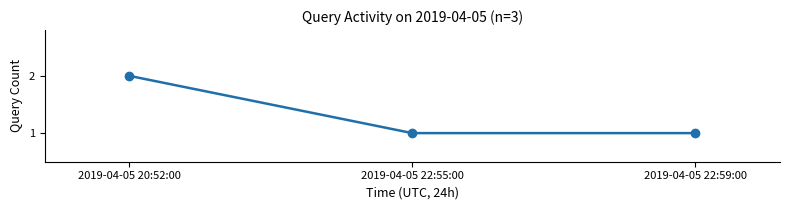

Reading right to left, list all the values displayed in this chart.

2019-04-05 22:59:00=1	2019-04-05 22:55:00=1	2019-04-05 20:52:00=2